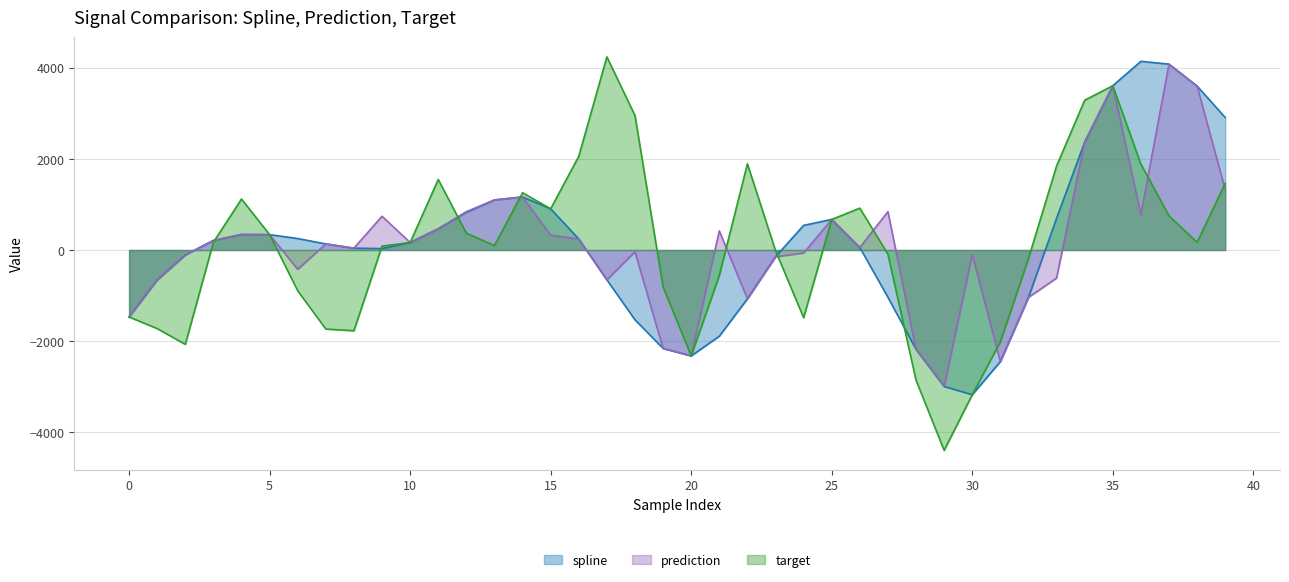

Which label corresponds to the smallest value in the chart?

29